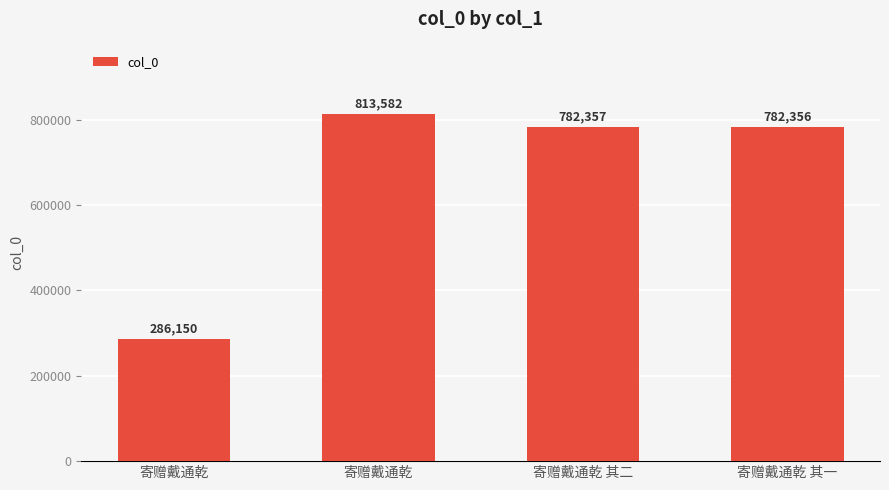

Are the bars horizontal?

No